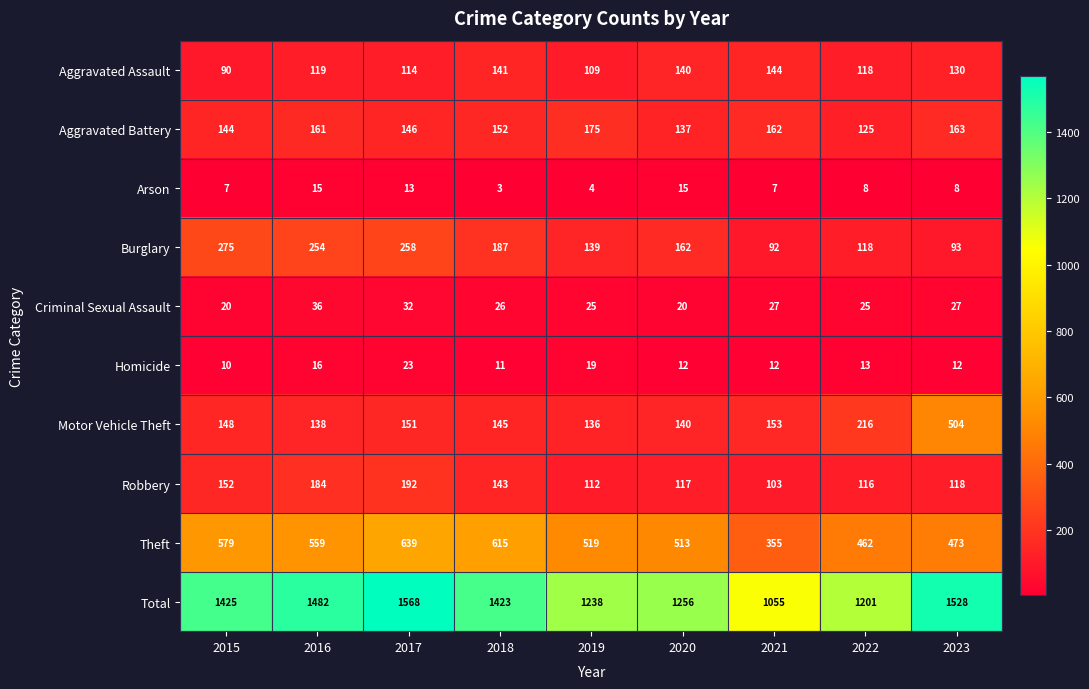

List the series in order of their peak value, lowest first.

Arson, Homicide, Criminal Sexual Assault, Aggravated Assault, Aggravated Battery, Robbery, Burglary, Motor Vehicle Theft, Theft, Total